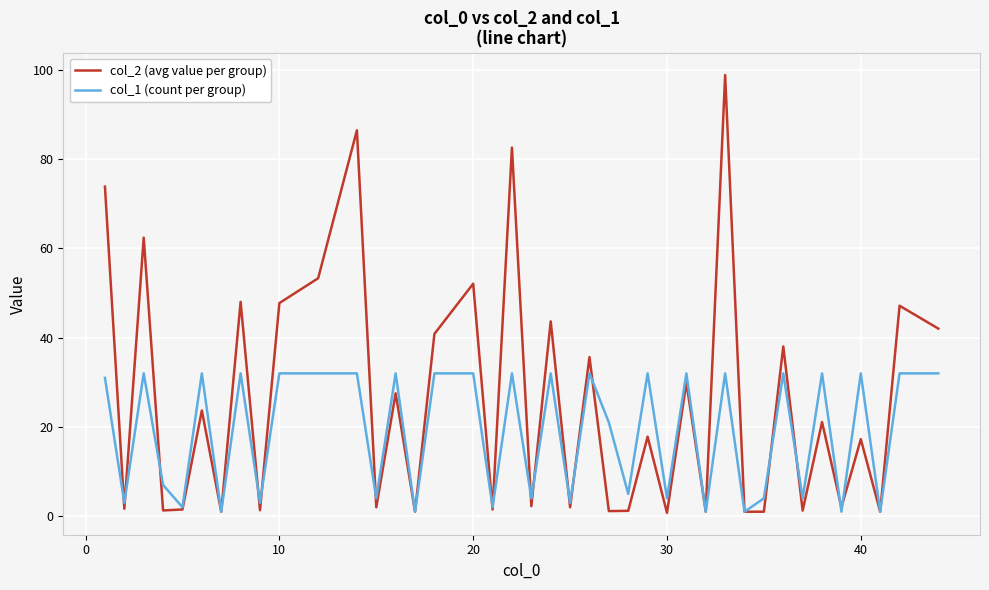

What is the highest value of the col_2 (avg value per group) series?

98.8